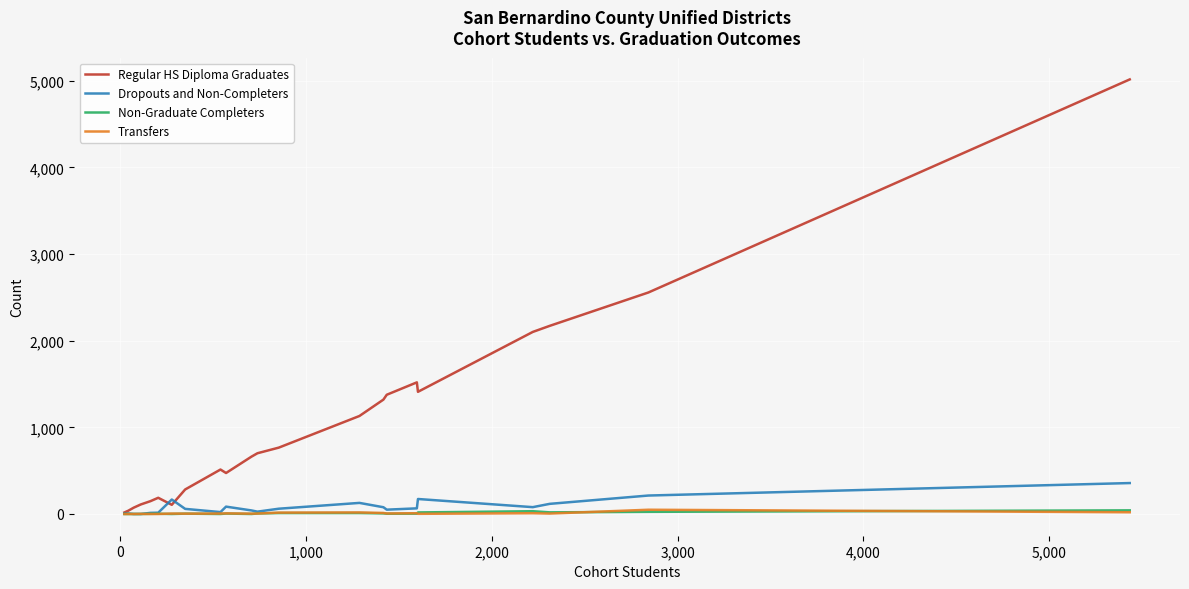

Which series has the largest total across all categories?

Regular HS Diploma Graduates